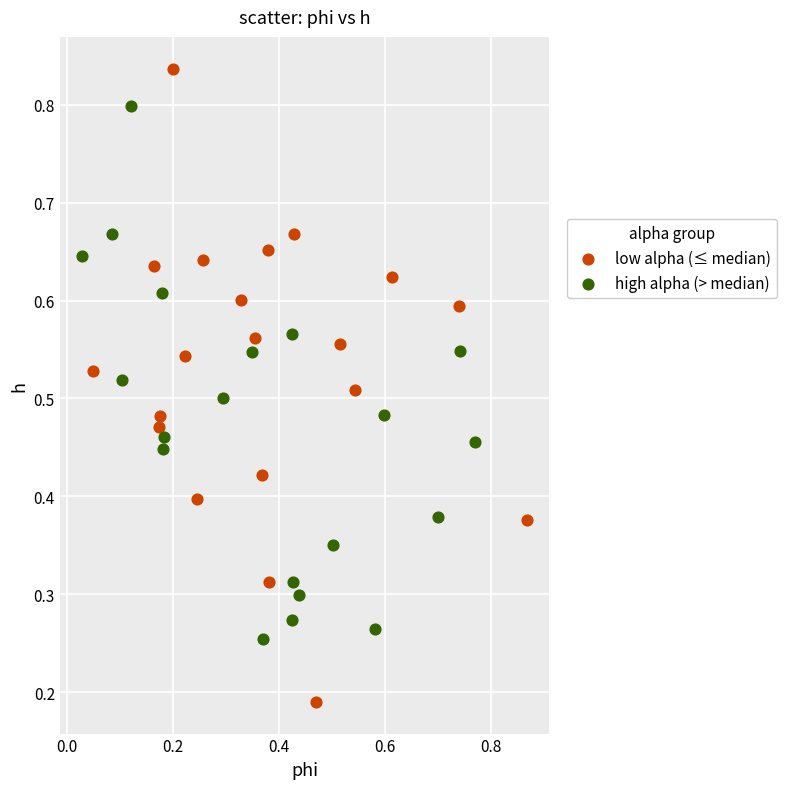

Which series has the widest spread of Y values?

low alpha (≤ median)